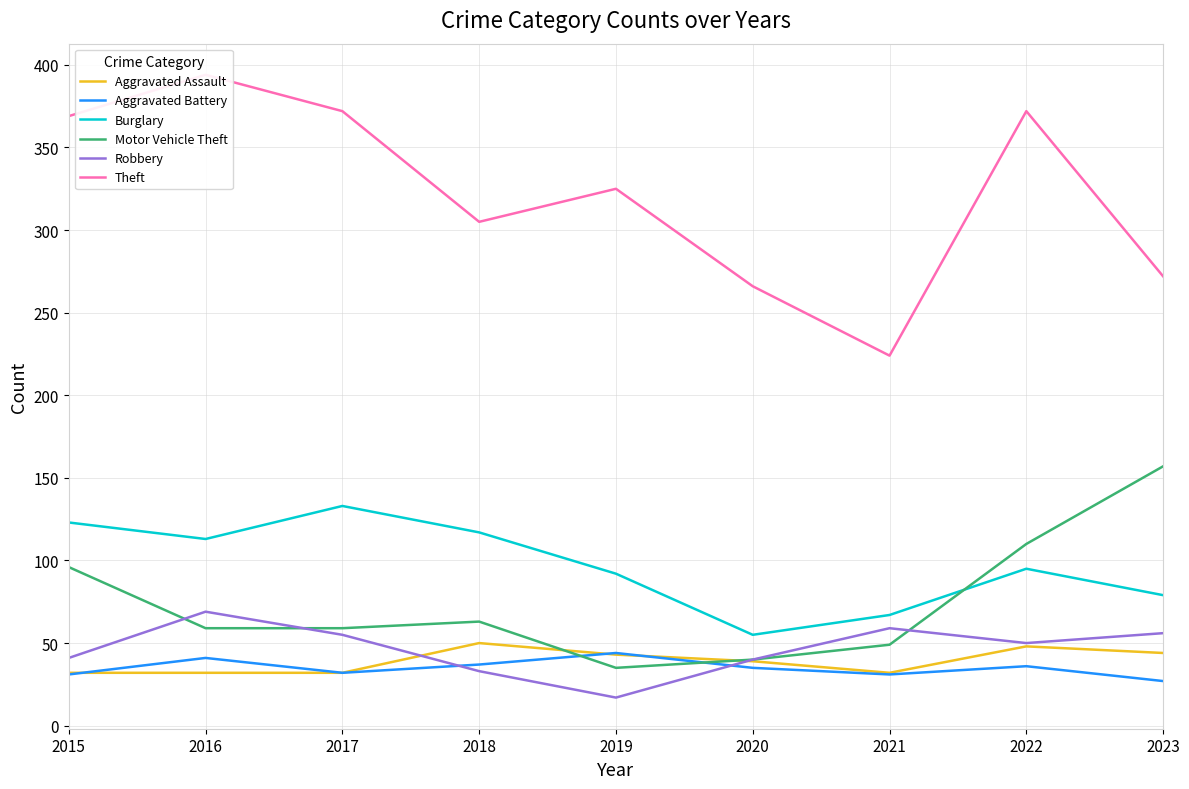

Between 2017 and 2023, which is larger?

2023